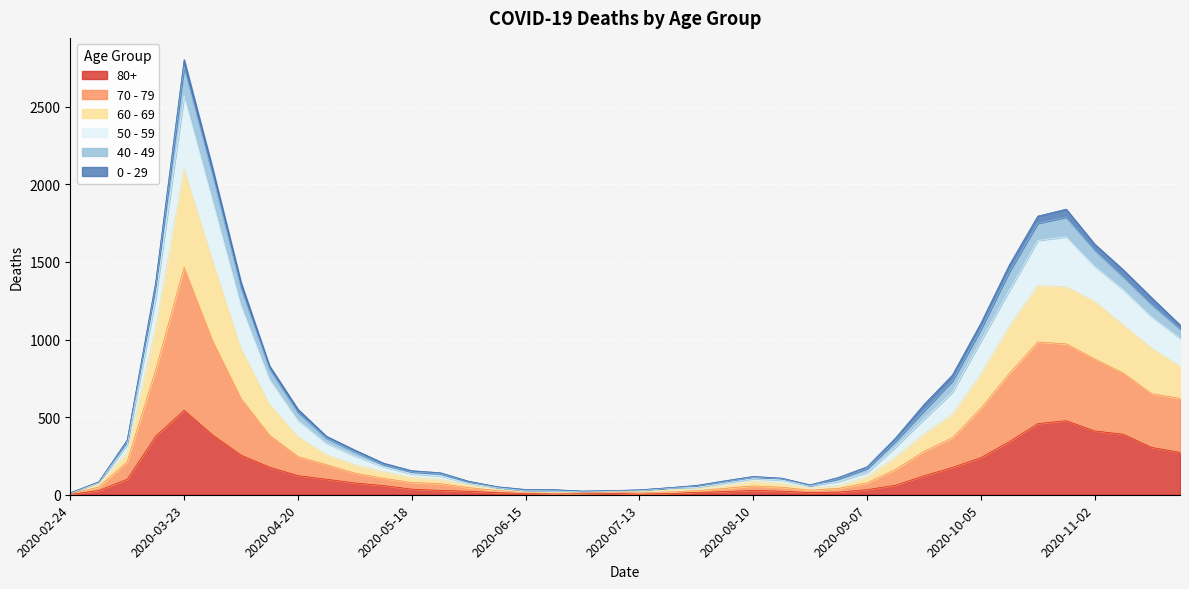

What is the difference between the maximum and minimum values in the 80+ series?

541